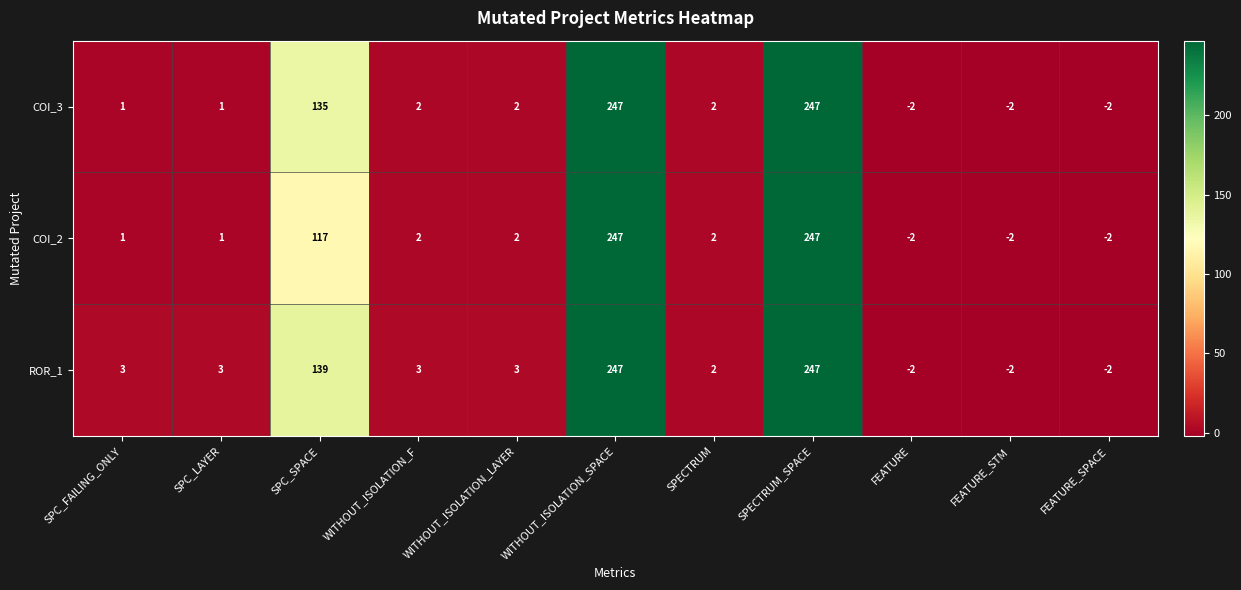

Is it true that COI_3 equals 2 at WITHOUT_ISOLATION_LAYER?

True